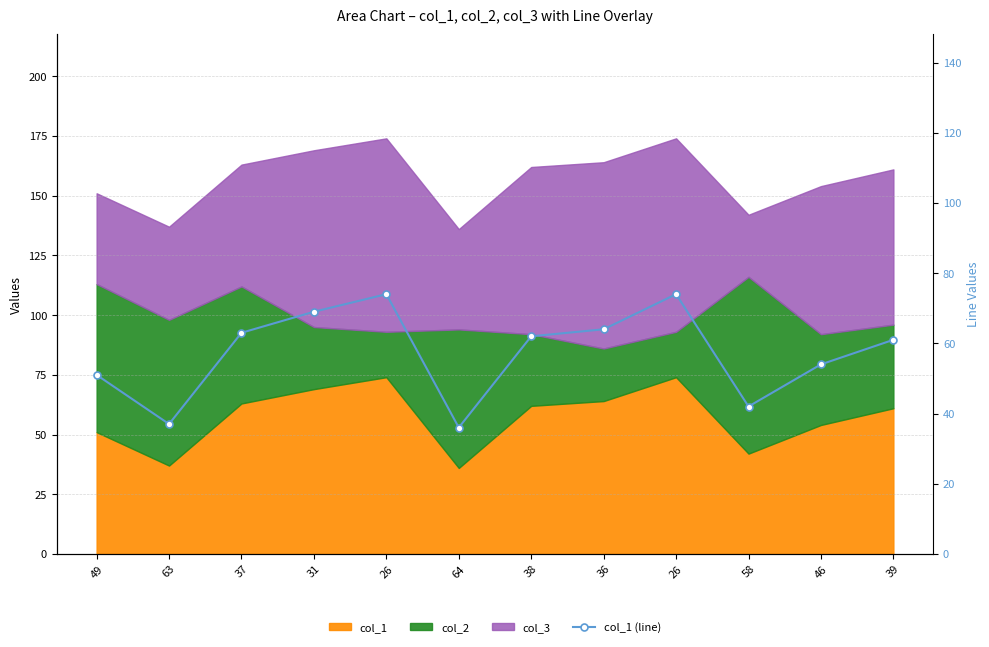

How many data points are less than 62?

6